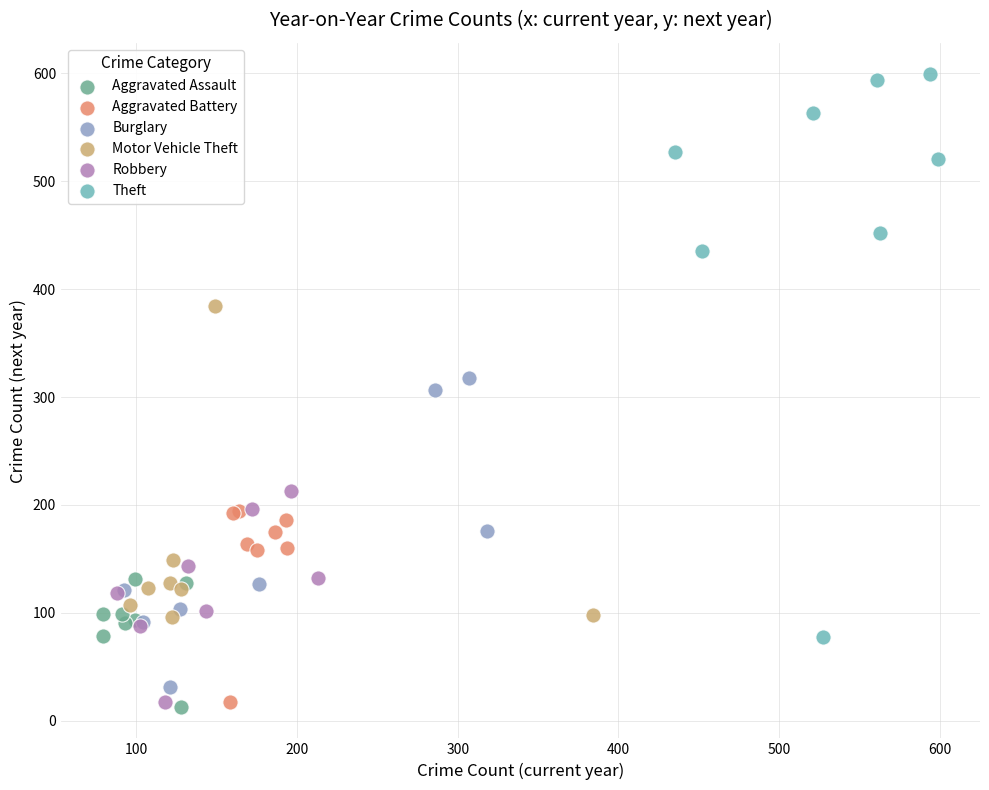

Which series has the largest Y range (max minus min)?

Theft